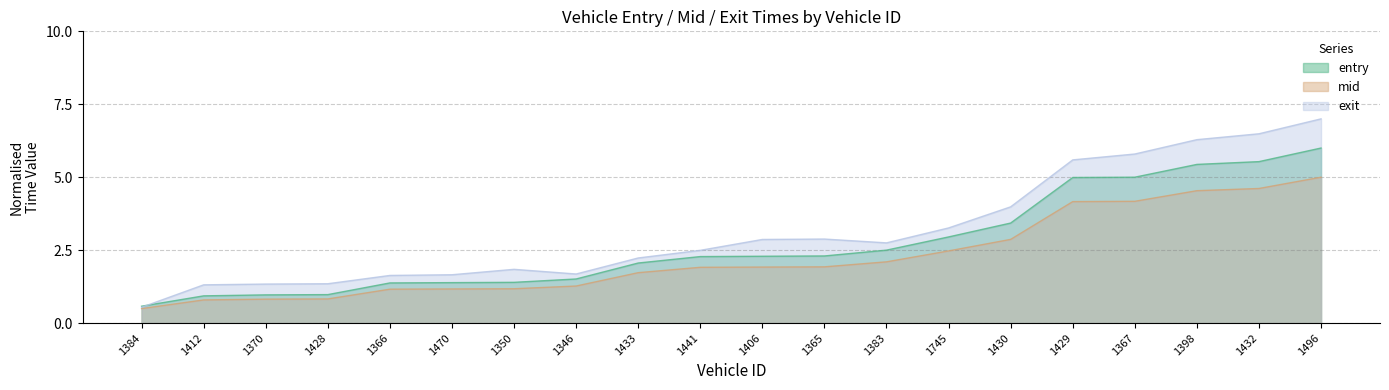

What is the value of the entry point at the 18th from the left?

5.4